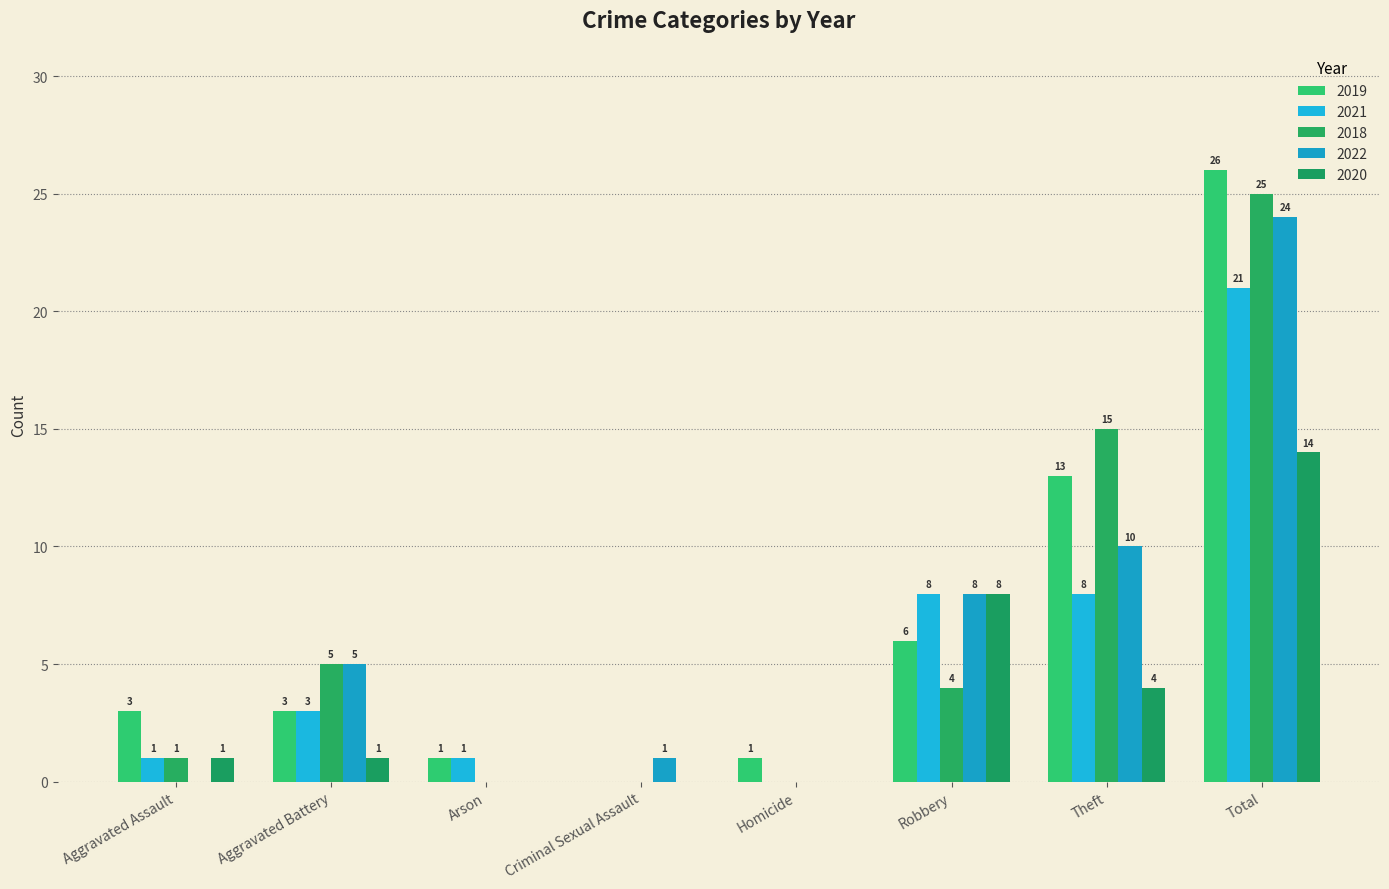

Is it true that 2019 equals 4 at Aggravated Assault?

False